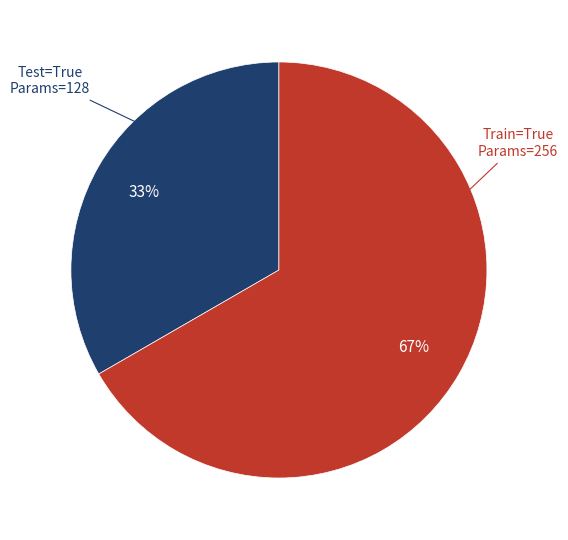

To the nearest percent, what is the average slice percentage?

50%